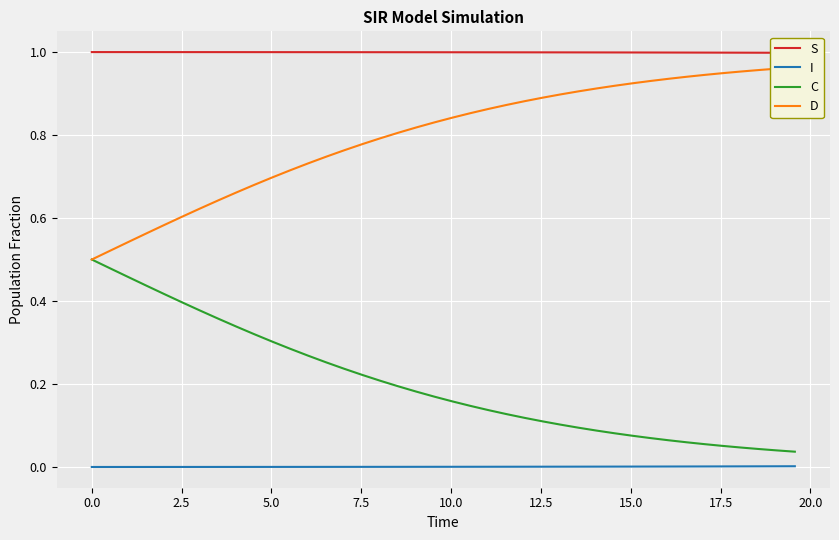

True or false: C and I intersect in this chart.

False